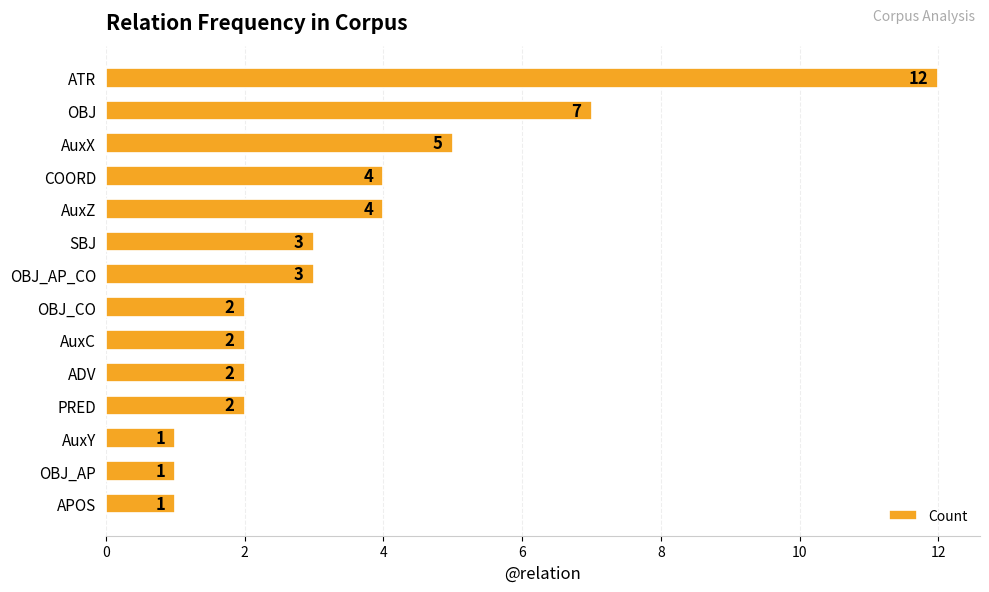

What position from the bottom is OBJ_CO?

7